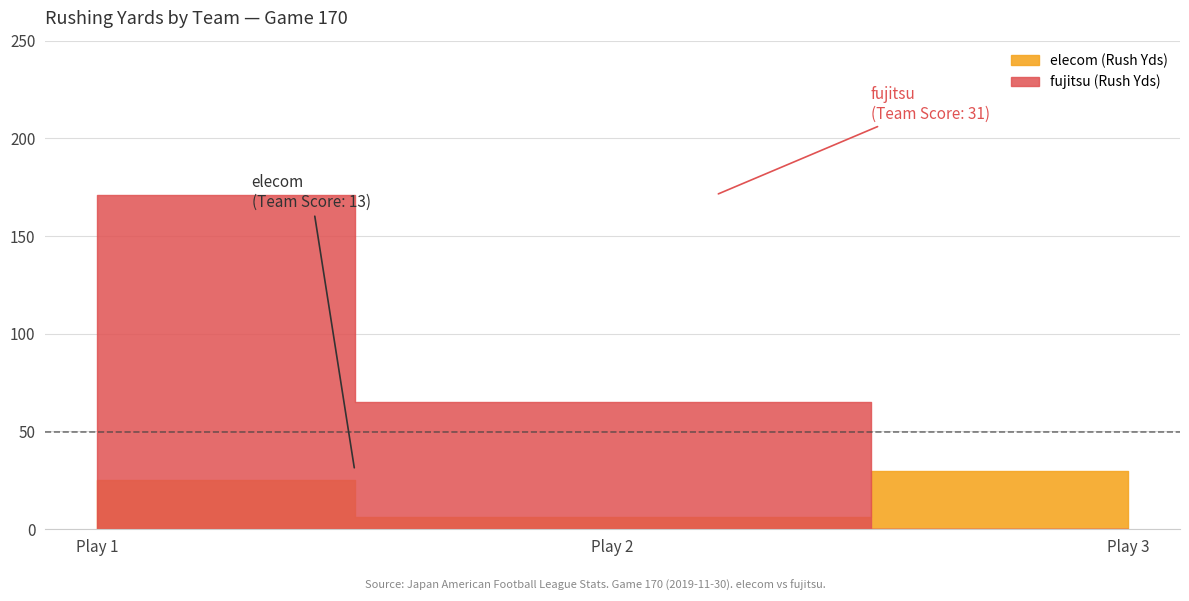

Which has a higher value, elecom or fujitsu?

fujitsu